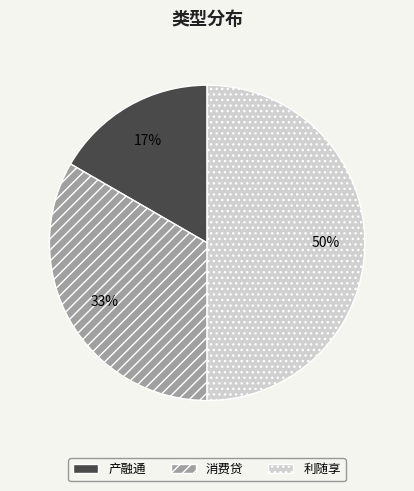

Count the number of slices in the pie.

3